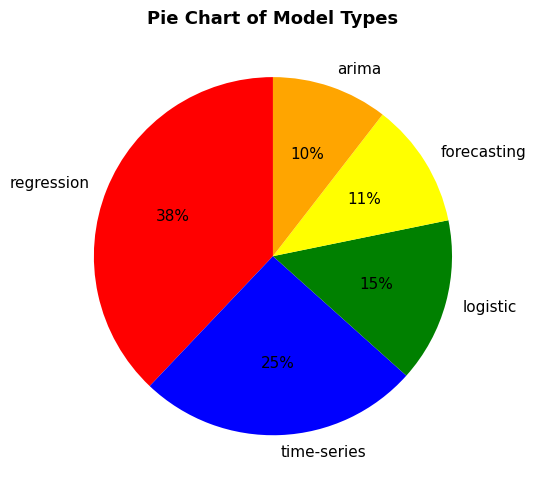

The regression slice represents 48% of the pie. True or false?

False